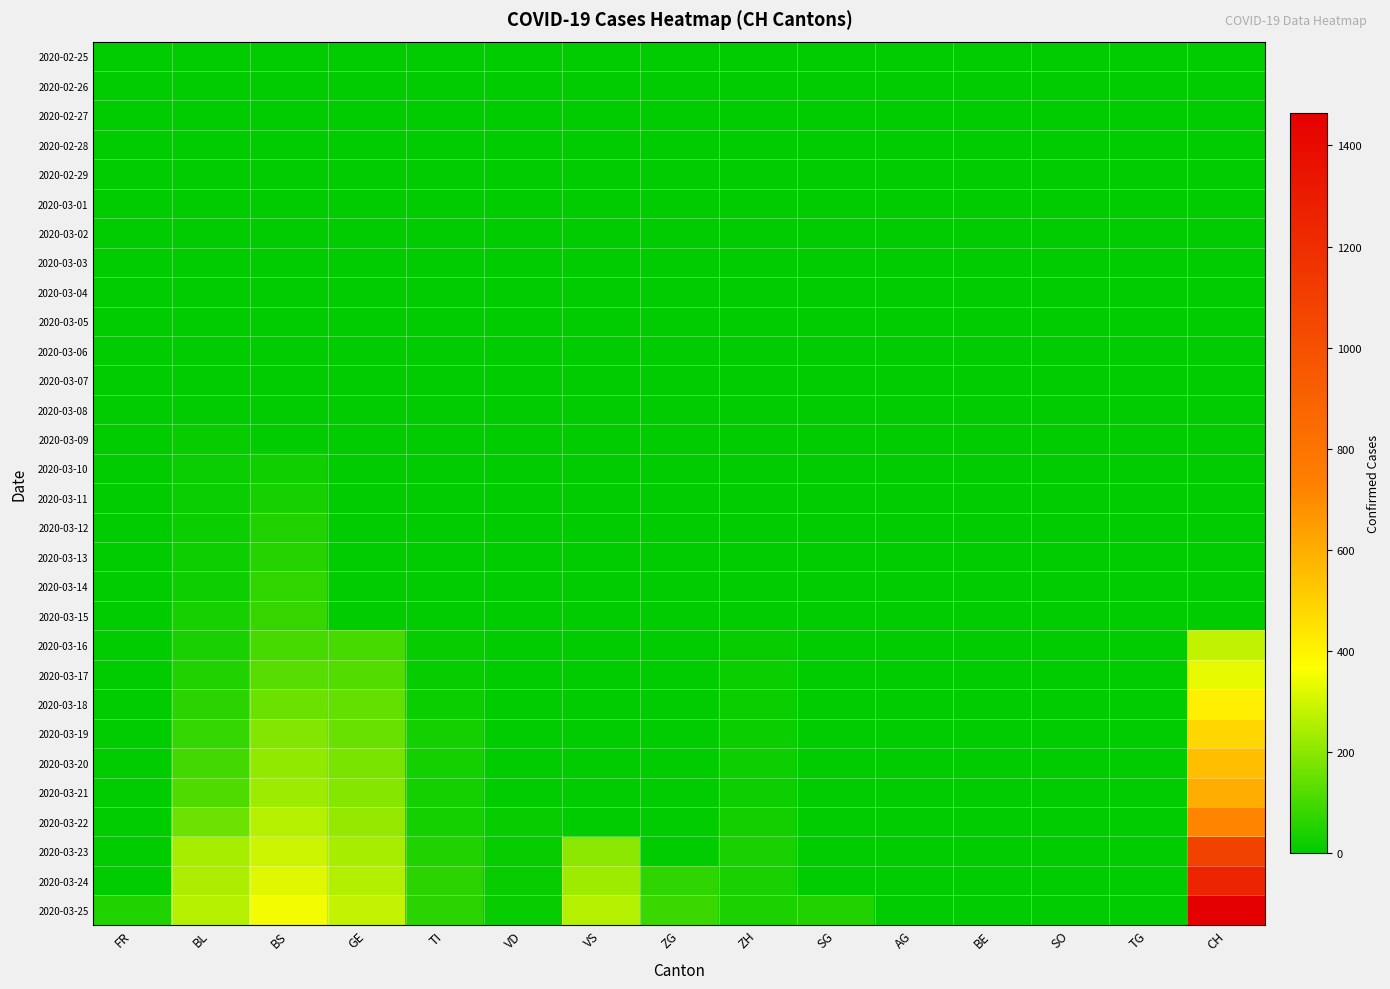

How many data points does each series have?

15